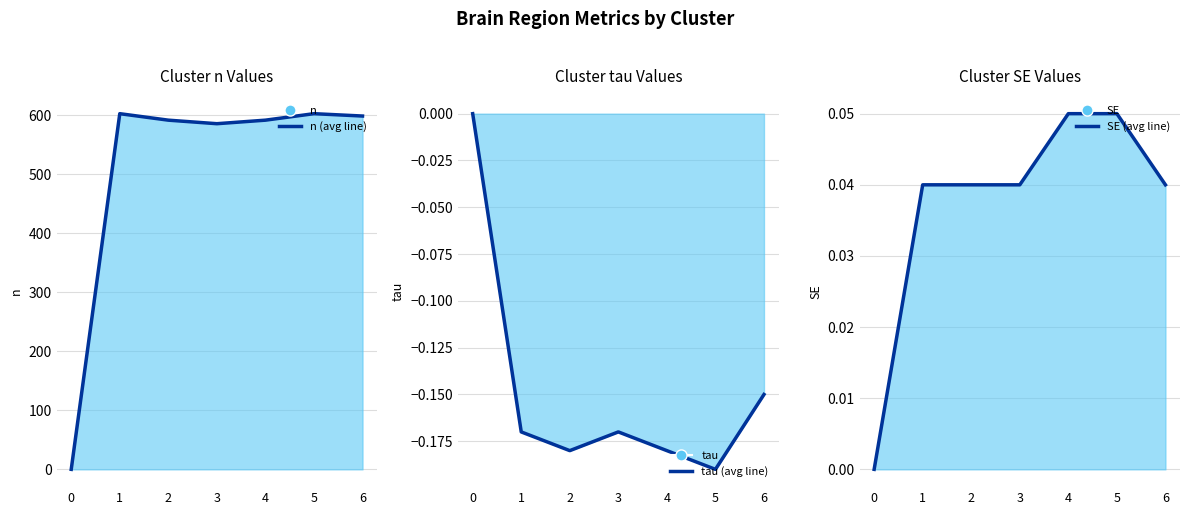

List the series in order of their peak value, highest first.

n (avg line), SE (avg line), tau (avg line)